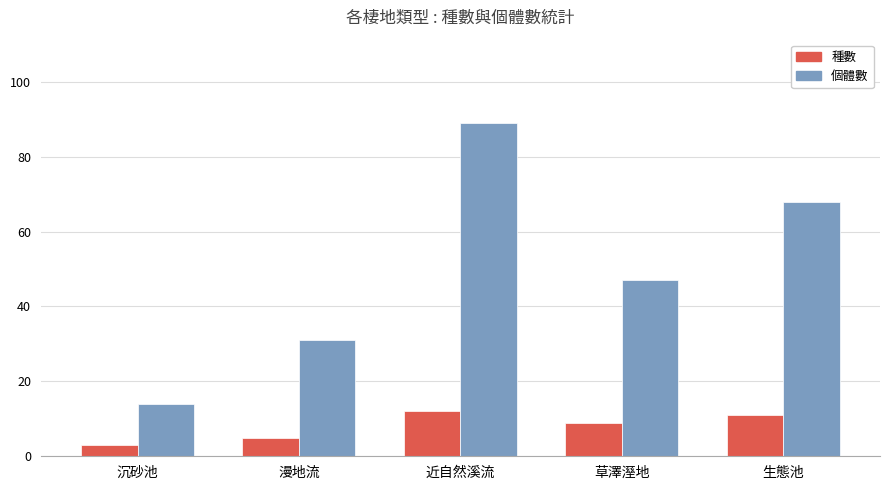

What is the sum of the 種數 values at 近自然溪流 and 生態池?

23